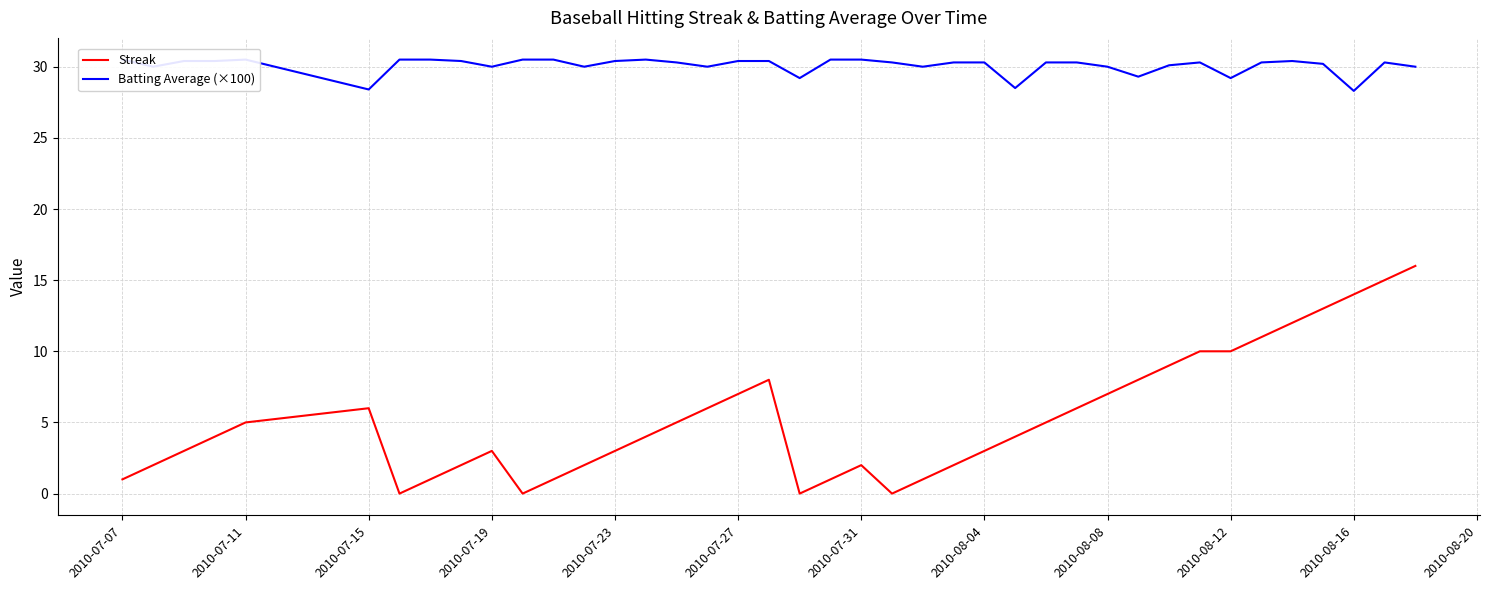

What is the maximum value shown in the chart?

30.5